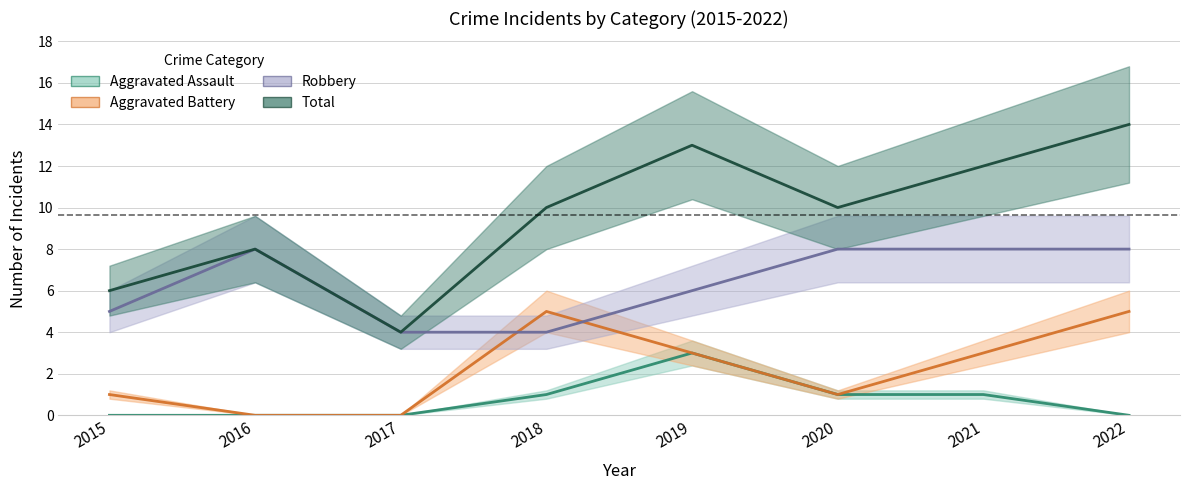

How many interior local peaks does the Aggravated Battery series have?

1